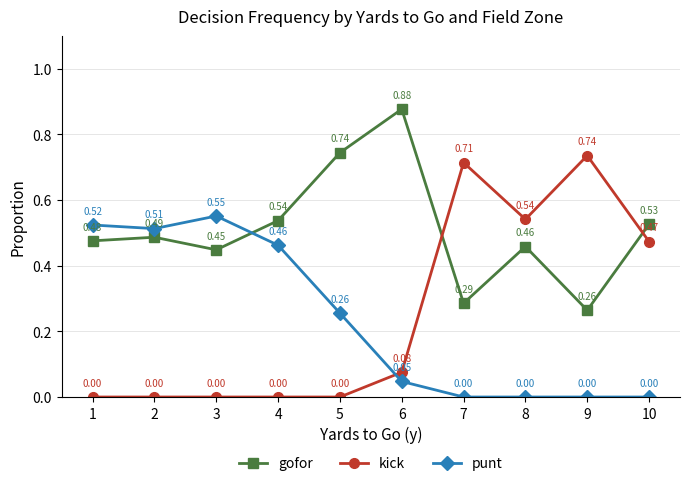

At how many categories does at least one series exceed 0?

10